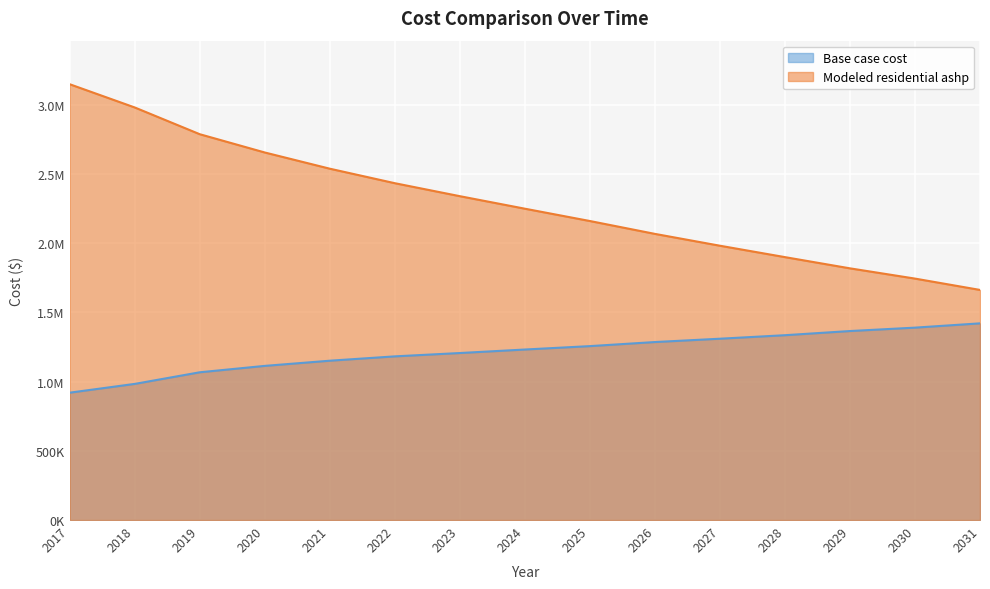

Between 2022 and 2025, which series saw the biggest shift?

Modeled residential ashp